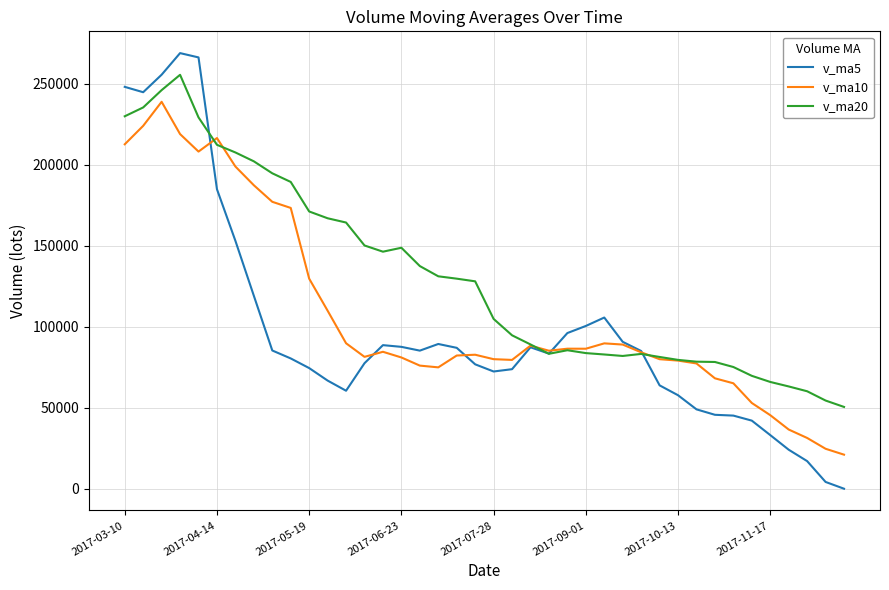

What is the minimum value for v_ma10?

21009.2